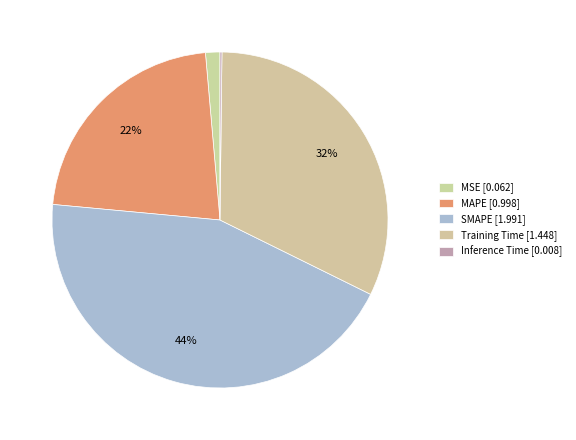

What percentage is the SMAPE slice, to the nearest percent?

44%